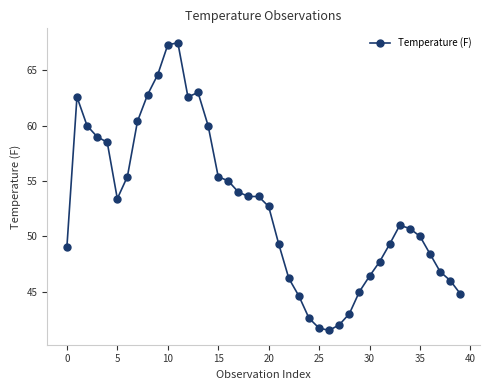

True or false: the data has more than 1 interior local peaks.

True